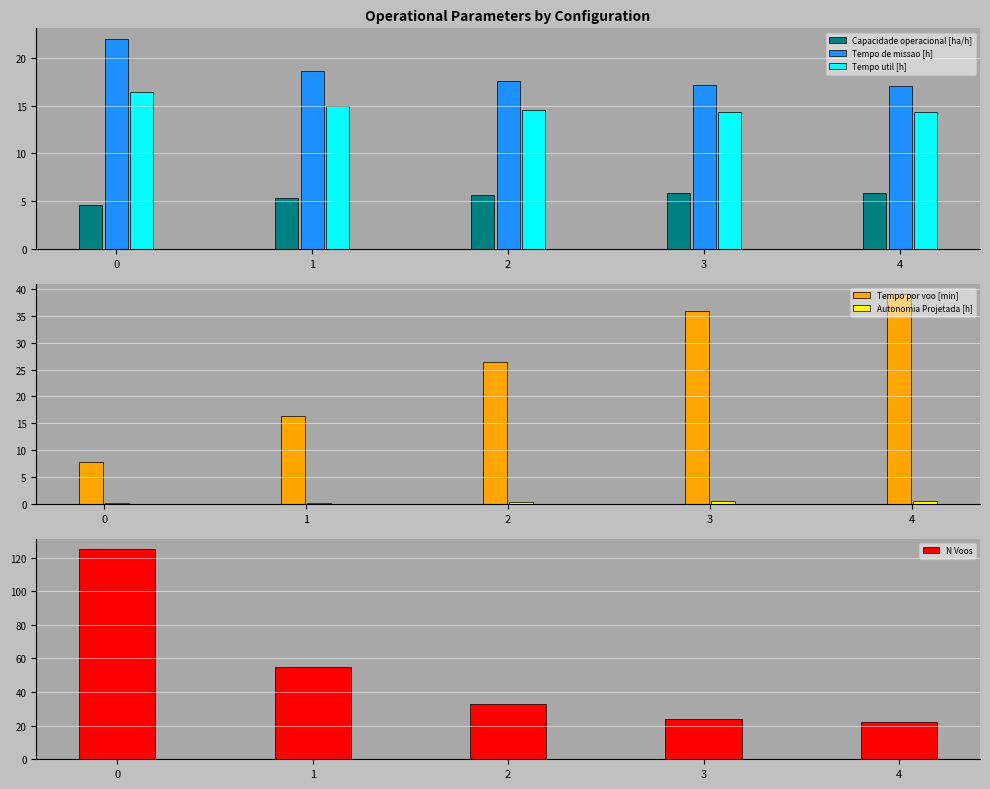

Where is Tempo de missao [h] nearest to the value 19?

1